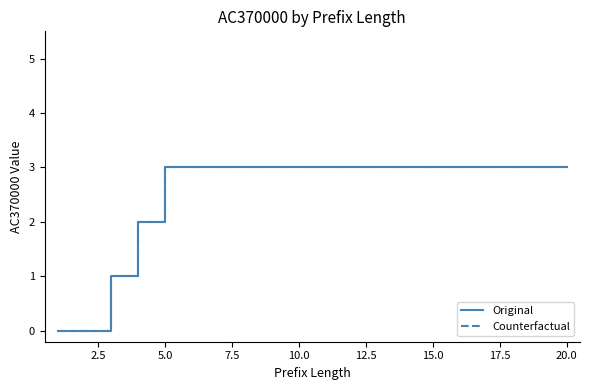

Does the chart have visible grid lines?

No